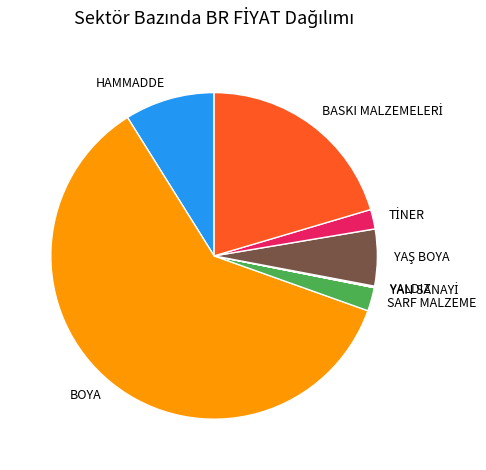

Which slice represents more than half of the pie?

BOYA